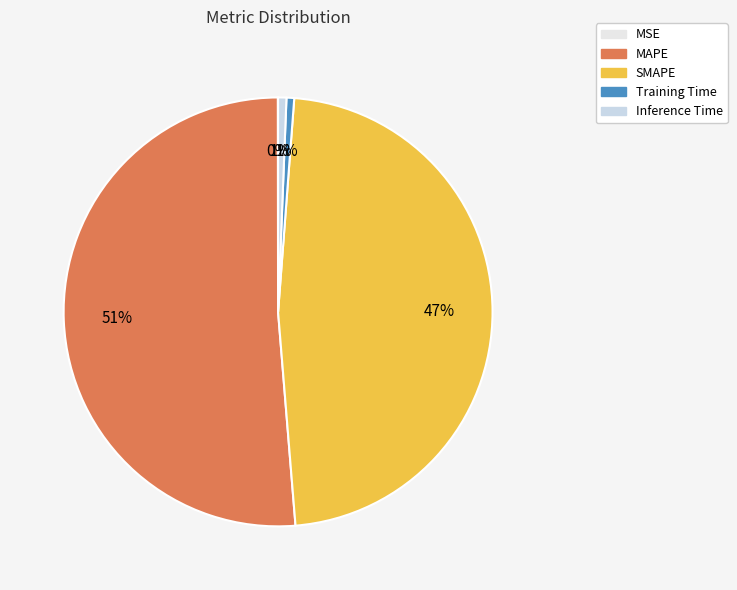

Do SMAPE and MAPE together represent more than half of the pie?

Yes